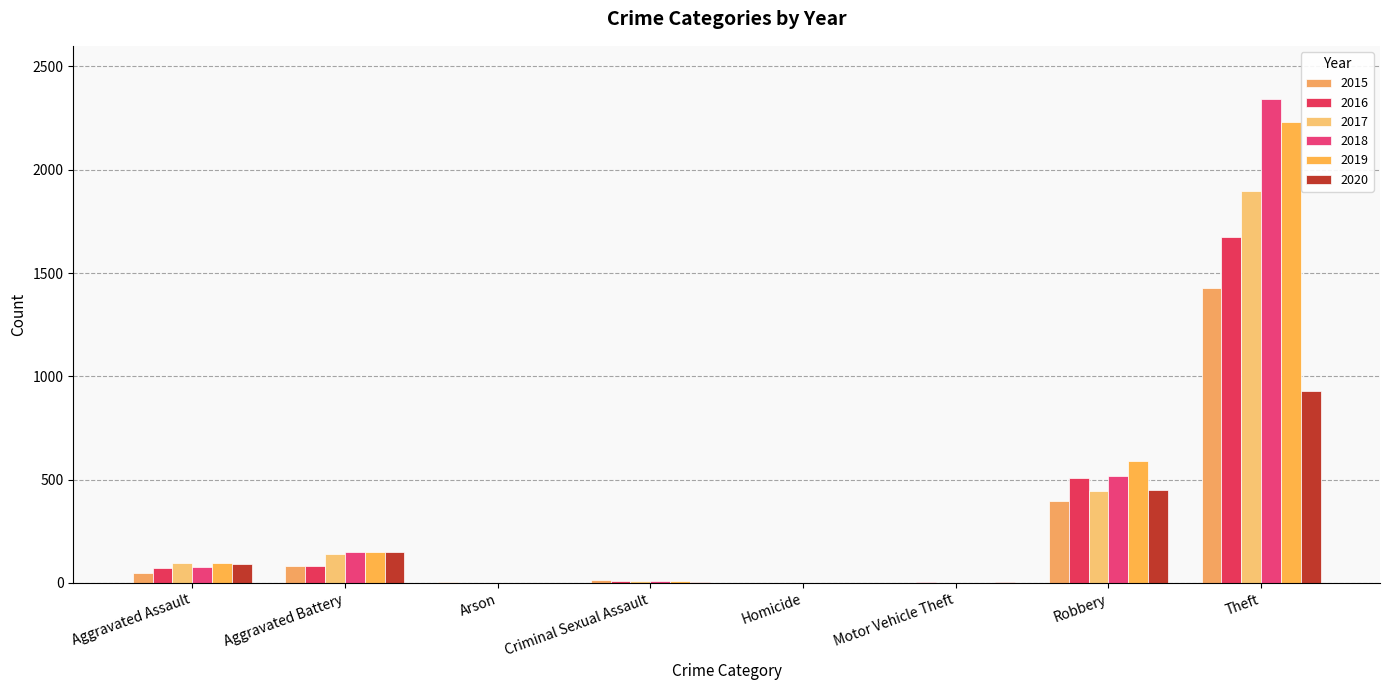

Count the number of categories in the chart.

8